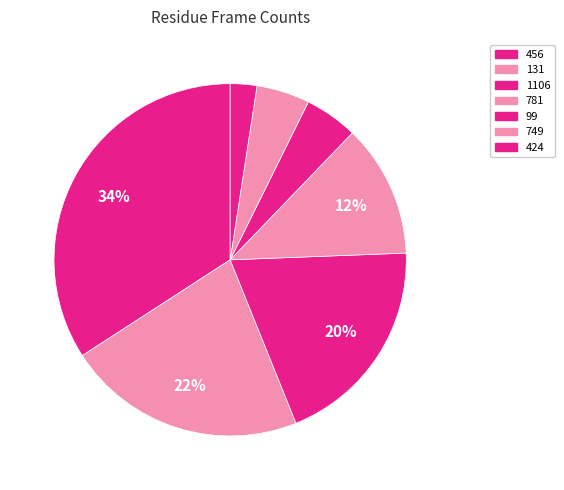

What is the total percentage of 424 and 99?

7.3%